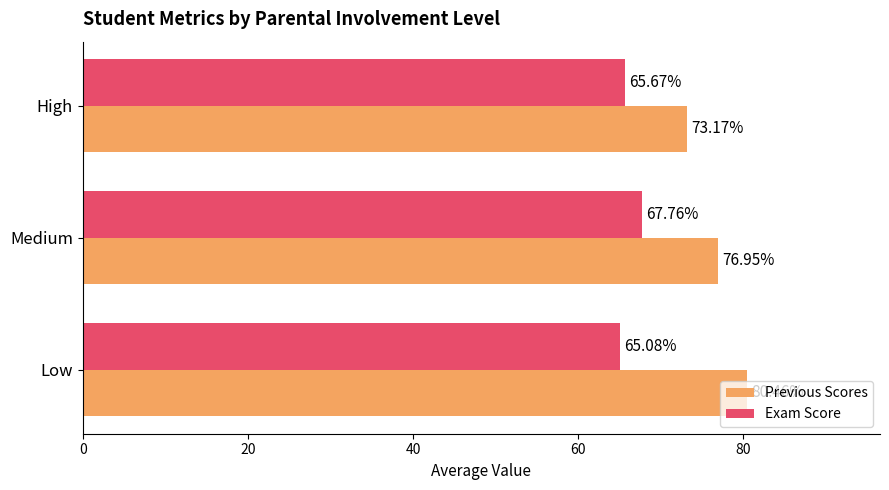

What is the greatest value displayed?

80.5